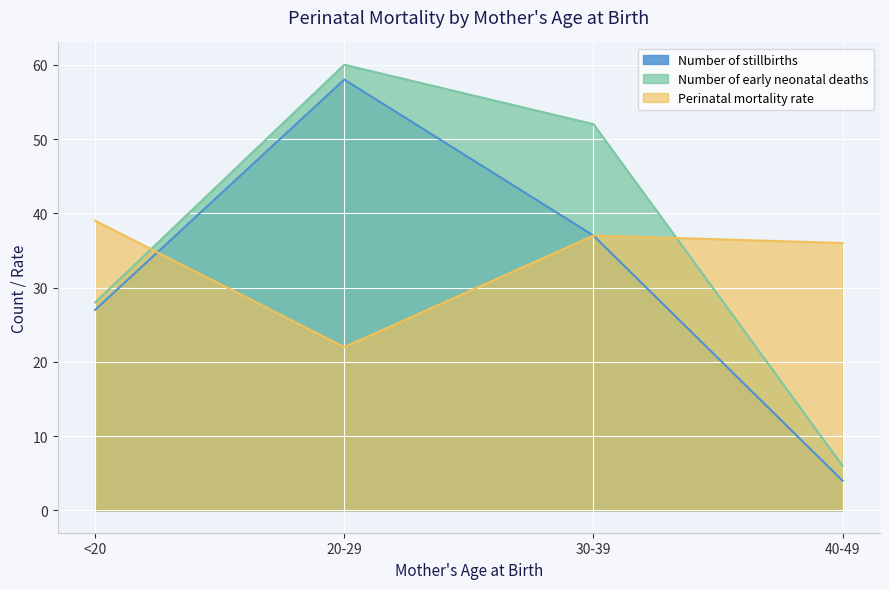

Is it true that Number of stillbirths equals 4 at 40-49?

True